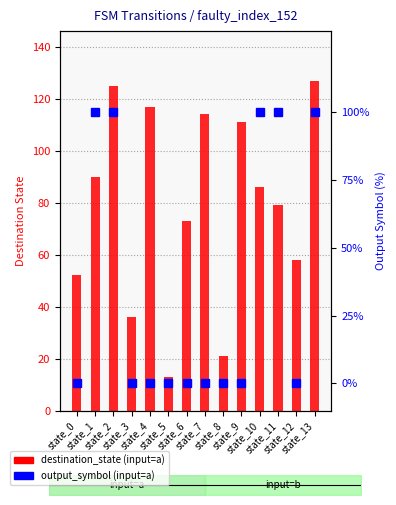

True or false: output_symbol % (input=a) has a value of 100 at state_11.

True